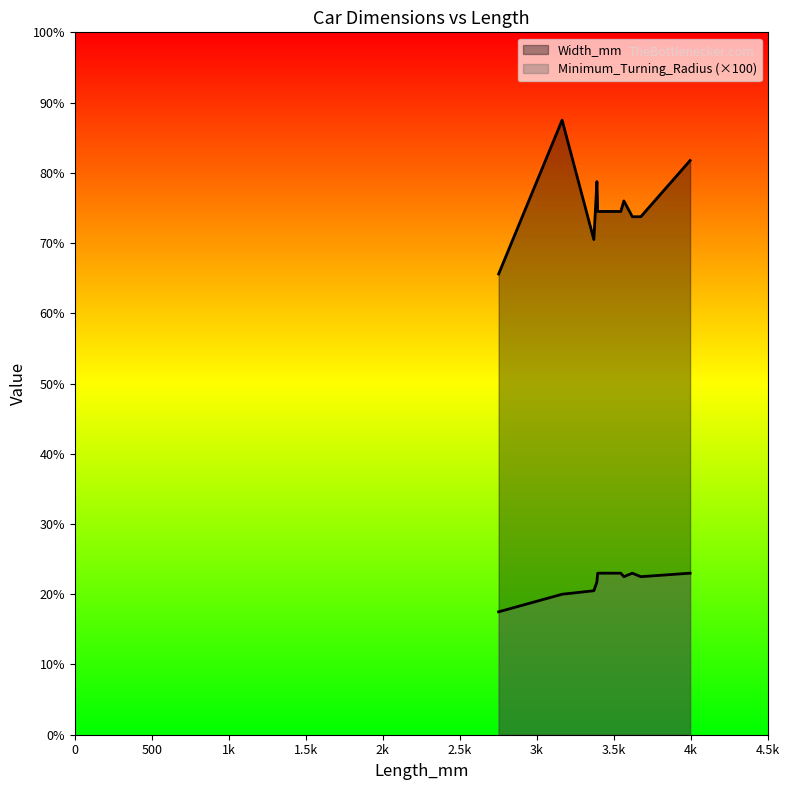

What is the difference between the Minimum_Turning_Radius values at 3370 and 3620?

40.0